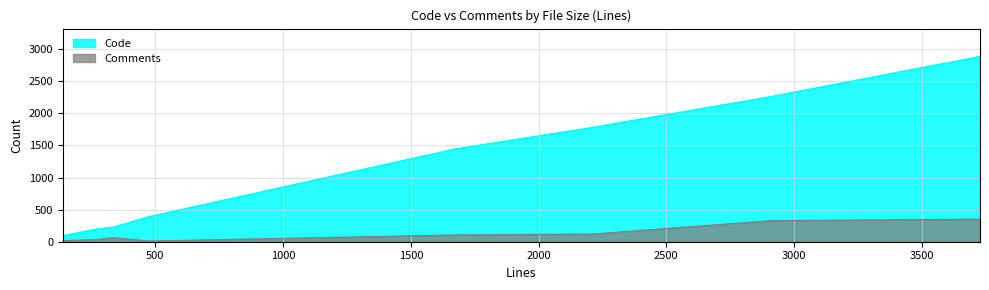

How many interior local valleys does the Code series have?

0